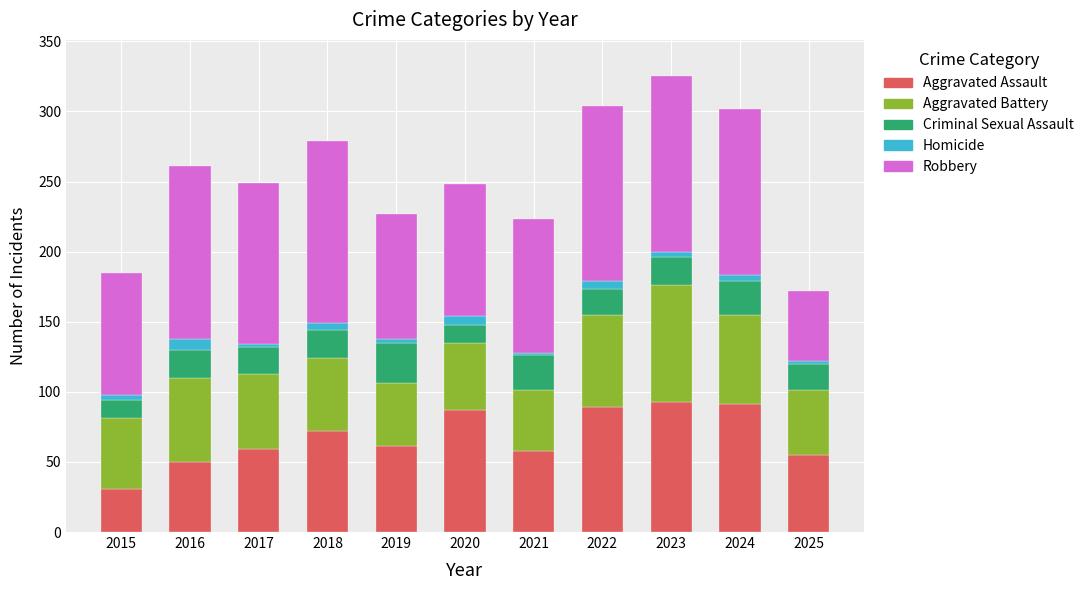

Does the chart contain any negative values?

No